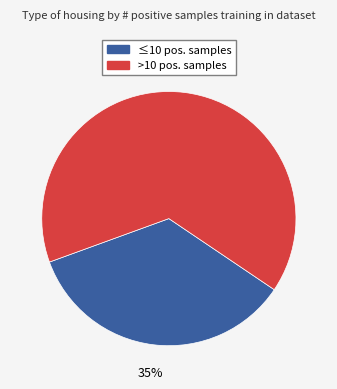

Is there a majority slice in this chart?

Yes